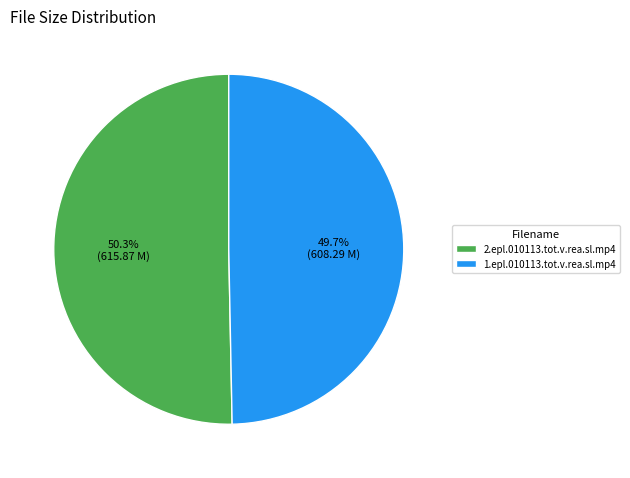

How much of the chart is everything except 1.epl.010113.tot.v.rea.sl.mp4?

50.3%